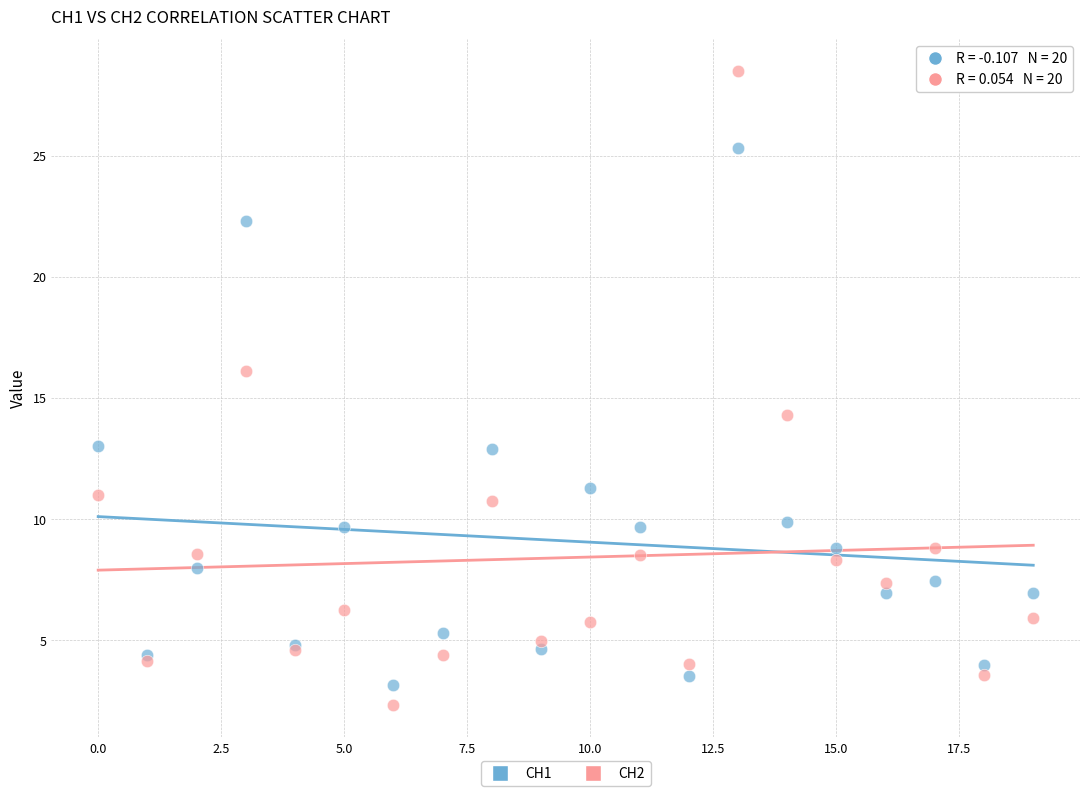

Across all series, what Y value is closest to 15?

14.3